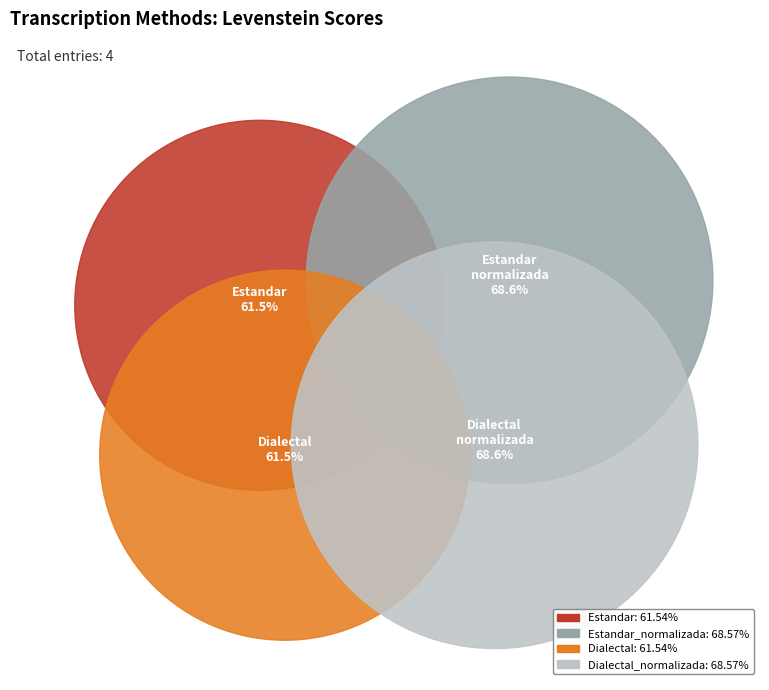

To the nearest percent, what percentage of the pie is Dialectal?

24%